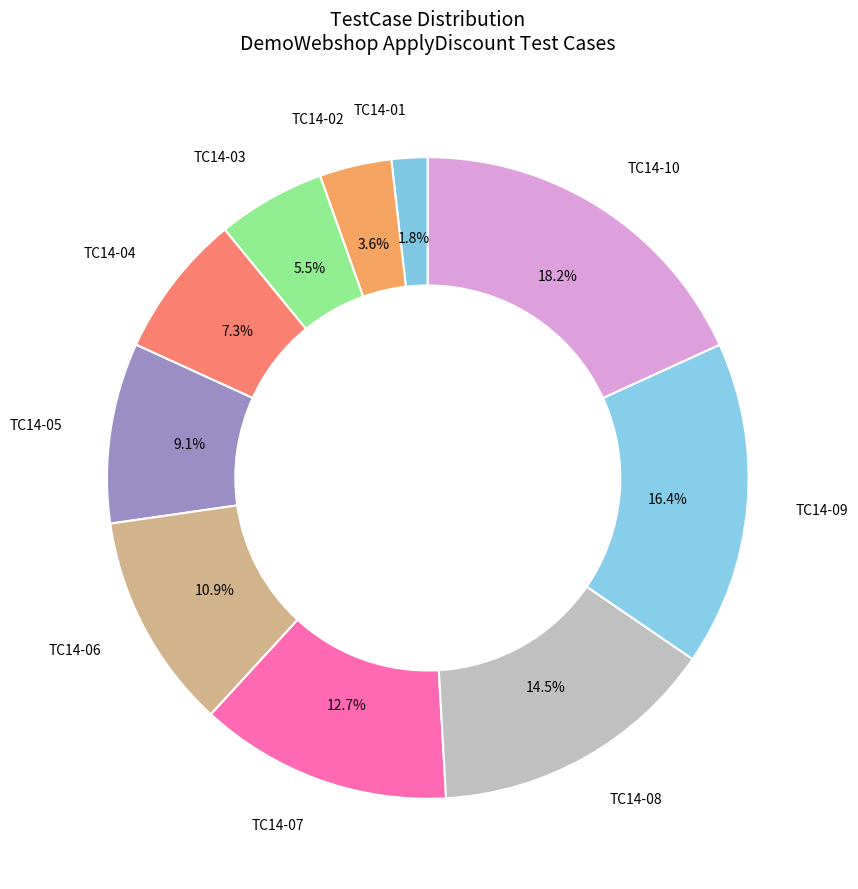

How many slices are in this pie chart?

10